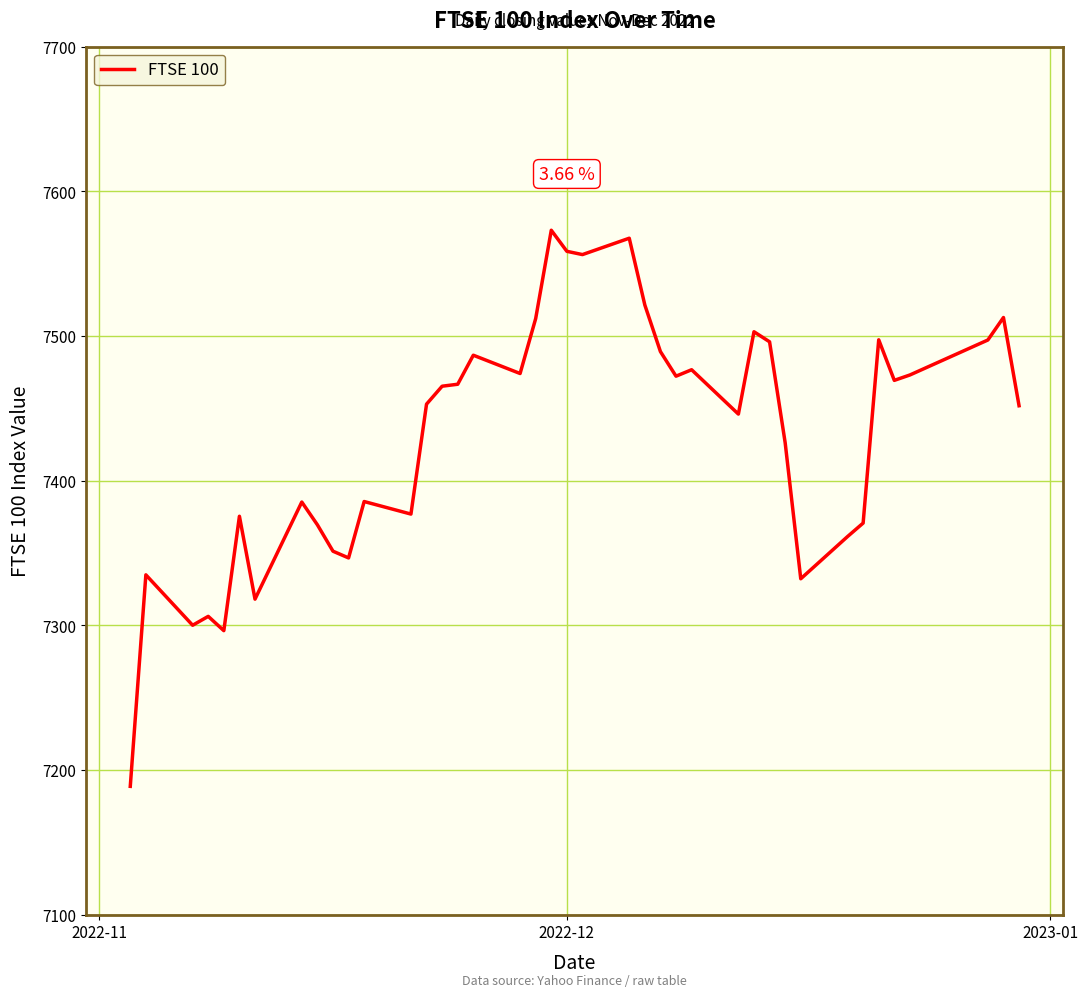

What is the minimum value shown in the chart?

7188.6